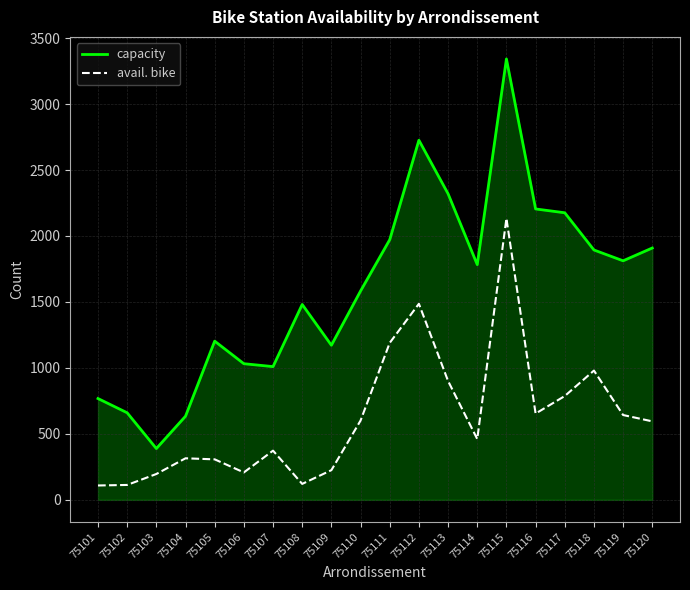

True or false: capacity and avail. bike cross at least once.

False